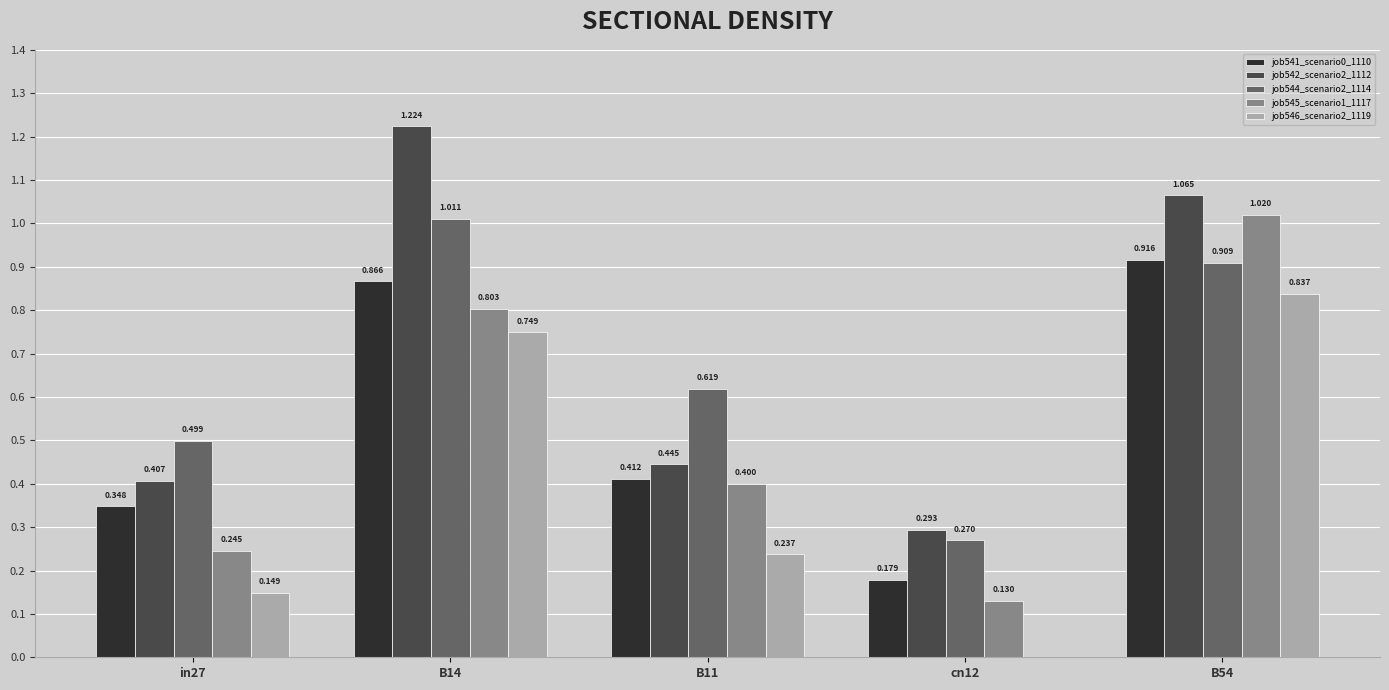

Is the value of job545_scenario1_1117 at cn12 greater than the value of job546_scenario2_1119 at B54?

No